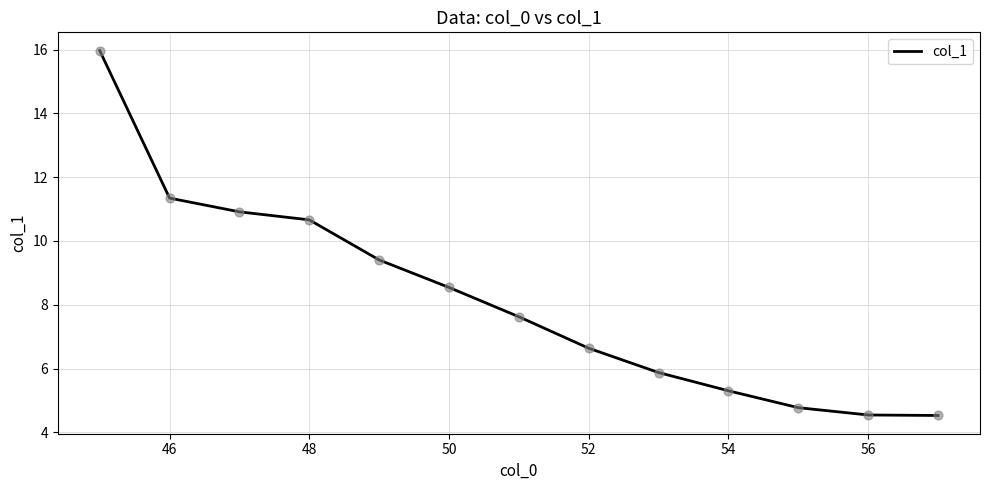

What is the difference between the maximum and minimum values?

11.4